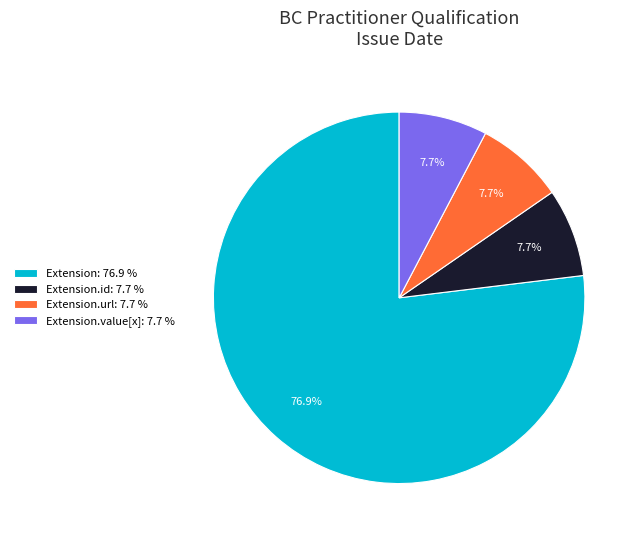

How many segments does this pie chart have?

4